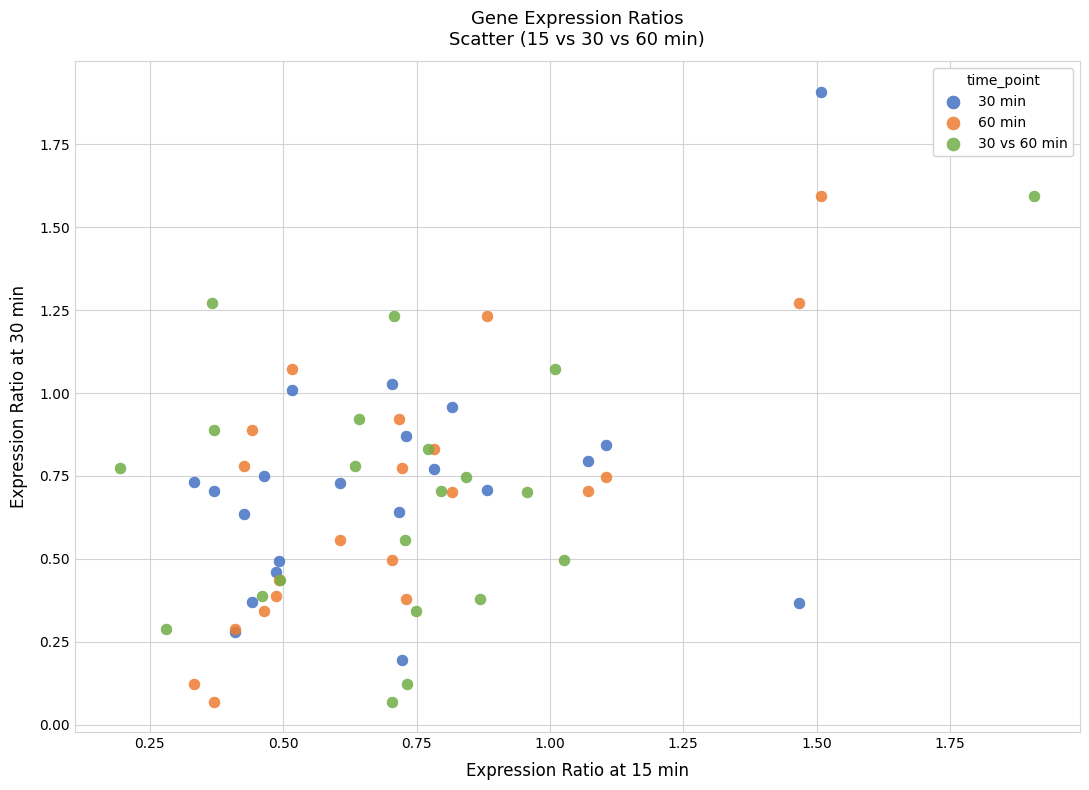

What are all the series names shown in the legend?

30 min, 60 min, 30 vs 60 min